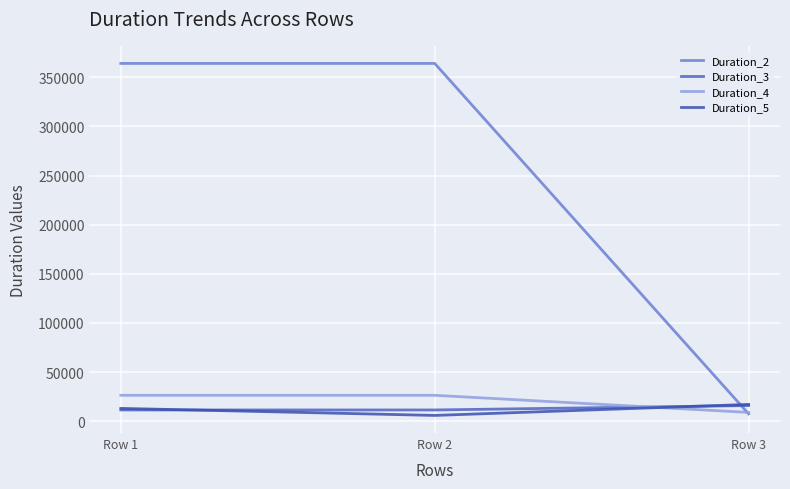

Reading left to right, transcribe all the data shown in this chart.

Duration_2: Row 1=364184.6	Row 2=364184.6	Row 3=7477.7
Duration_3: Row 1=11462.8	Row 2=11462.8	Row 3=15936.2
Duration_4: Row 1=26386.3	Row 2=26386.3	Row 3=8970.8
Duration_5: Row 1=13067.0	Row 2=5896.7	Row 3=17100.4